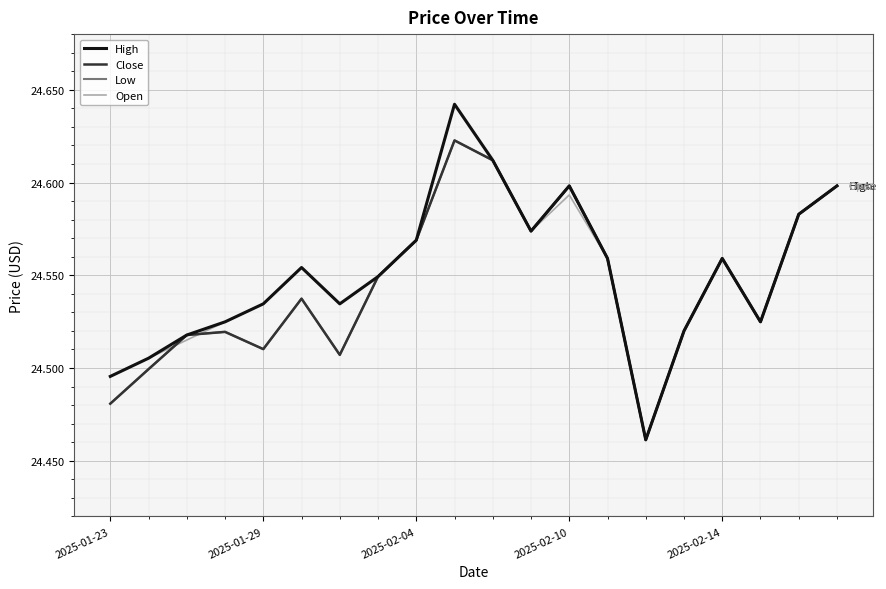

Does the chart display data point markers on the line(s)?

No